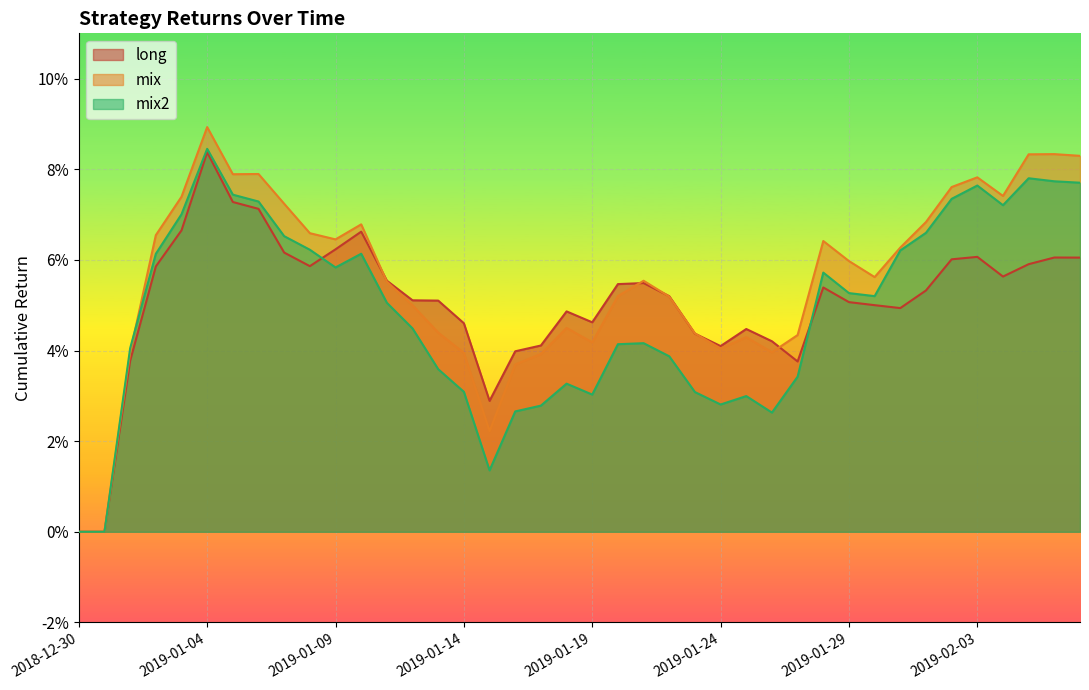

Which series has the largest range (max minus min)?

mix